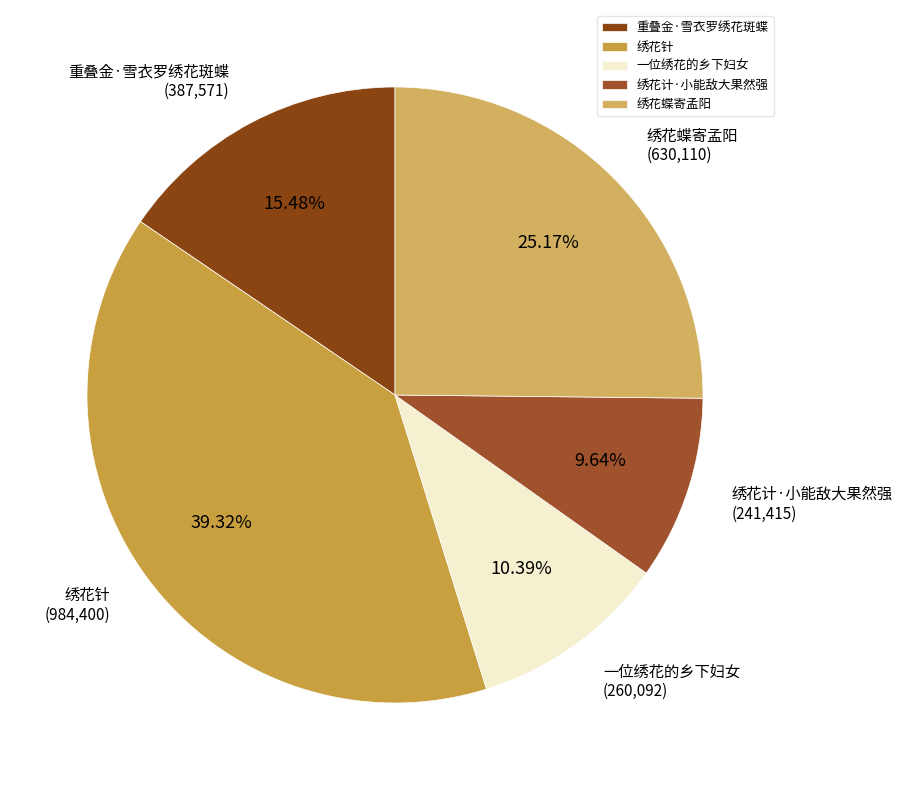

Does 绣花计·小能敌大果然强 represent more than half of the total?

No